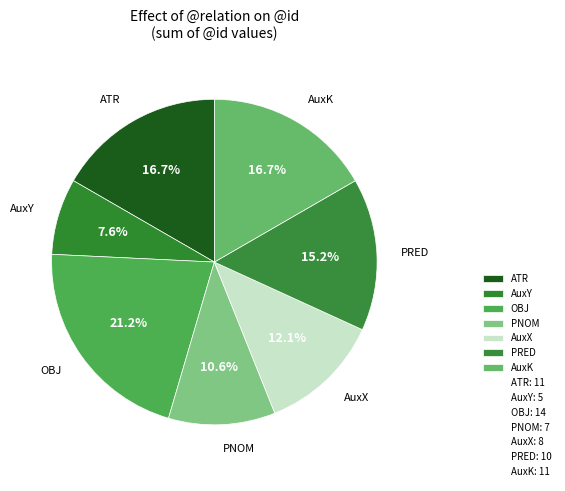

What is the largest slice in the pie chart?

OBJ